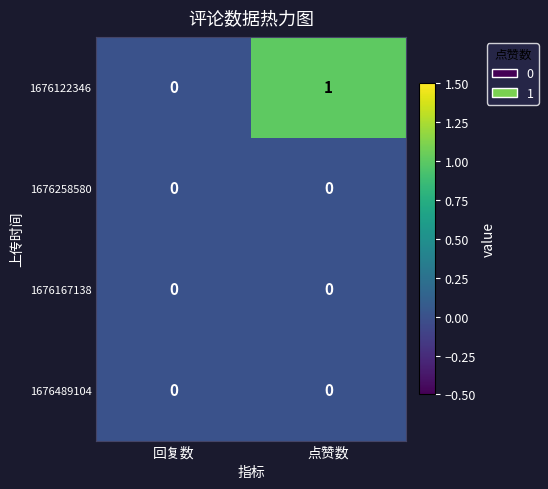

Between 回复数 and 点赞数, which series saw the biggest shift?

1676122346